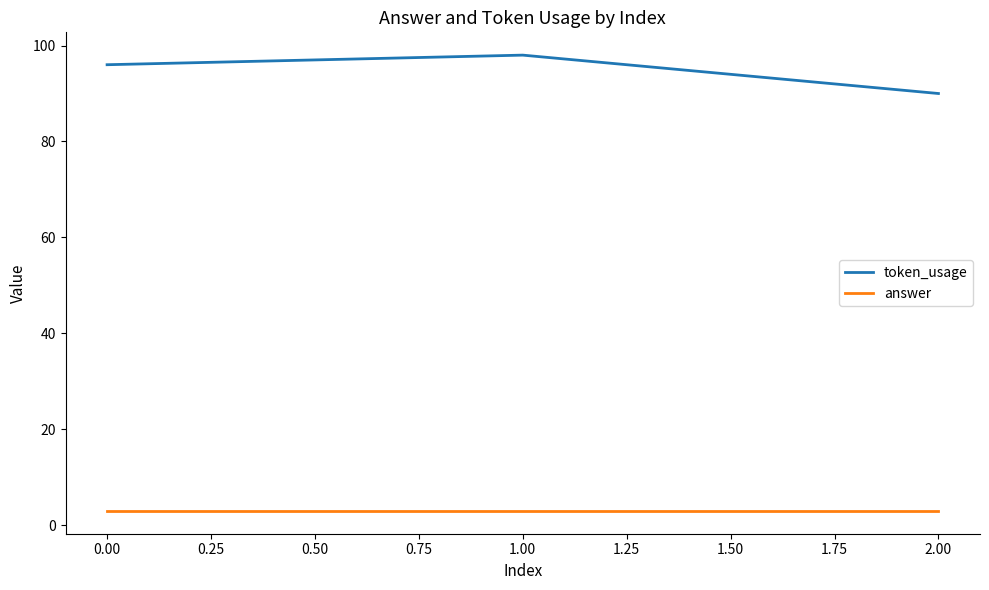

What is the sum of all answer values?

9